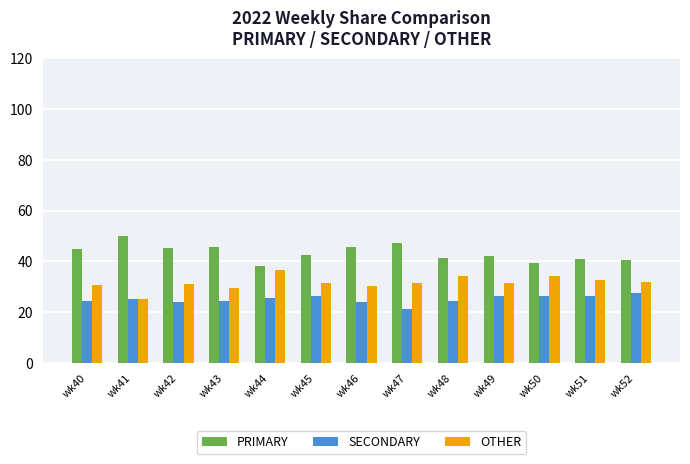

What is the average value of the SECONDARY series?

25.1